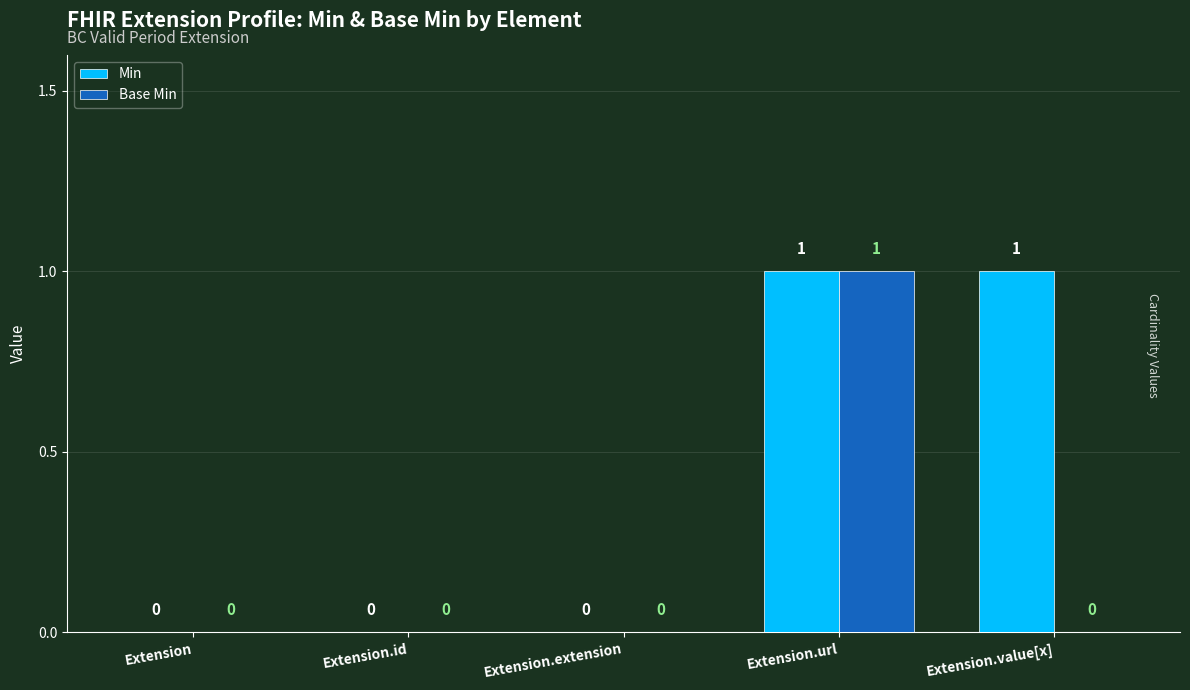

Which series changed the most between Extension.id and Extension.value[x]?

Min